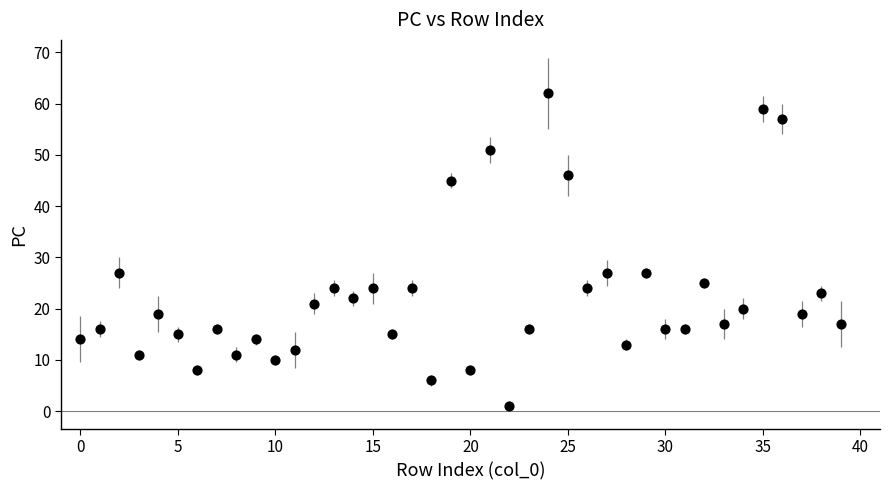

What is the range of Y values (max minus min)?

61